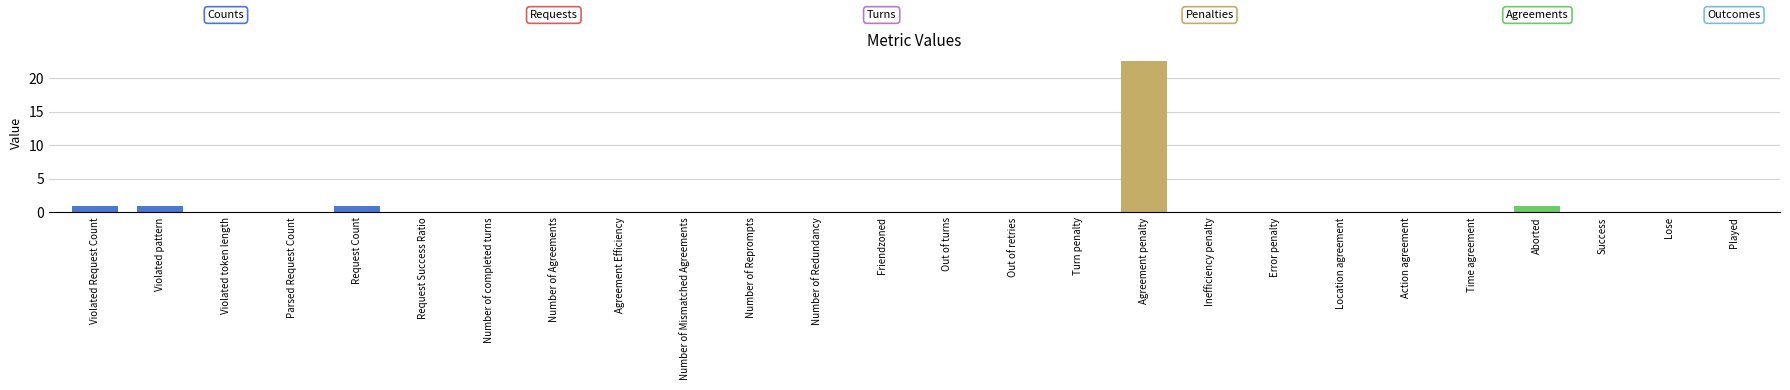

What is the sum of all values?

26.5